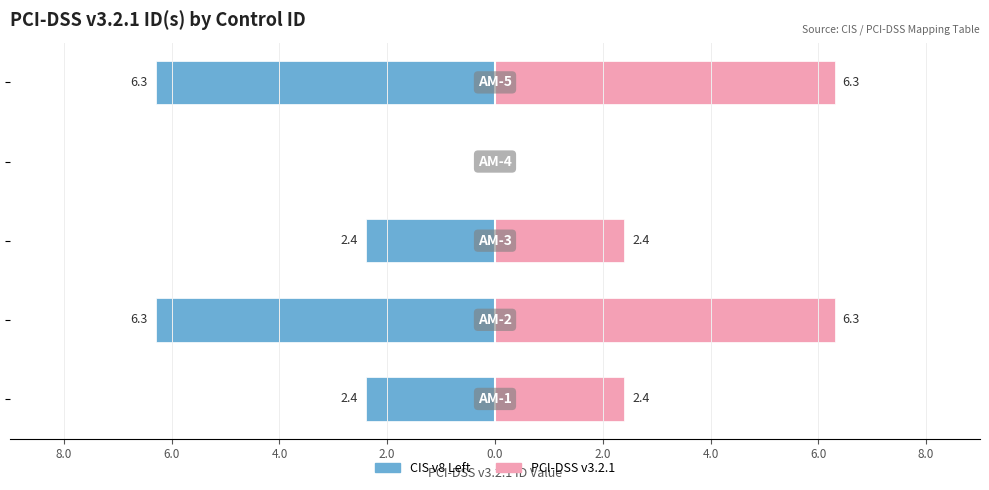

Which has a higher value, 4.0 or 2.0?

4.0